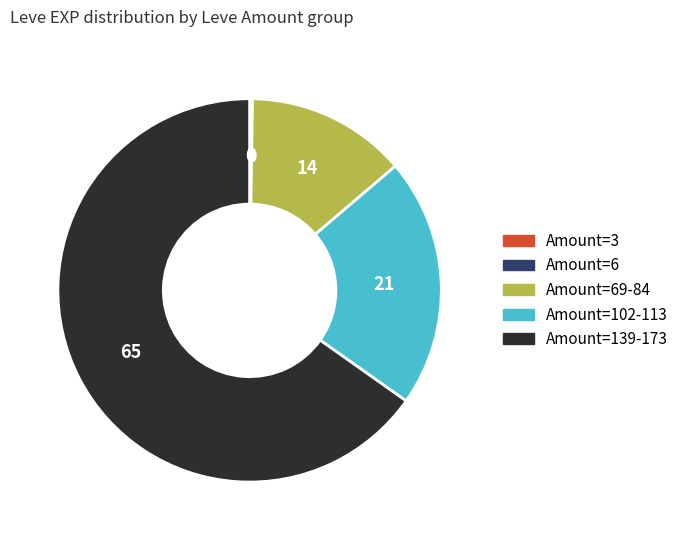

Does any single category account for the majority?

Yes